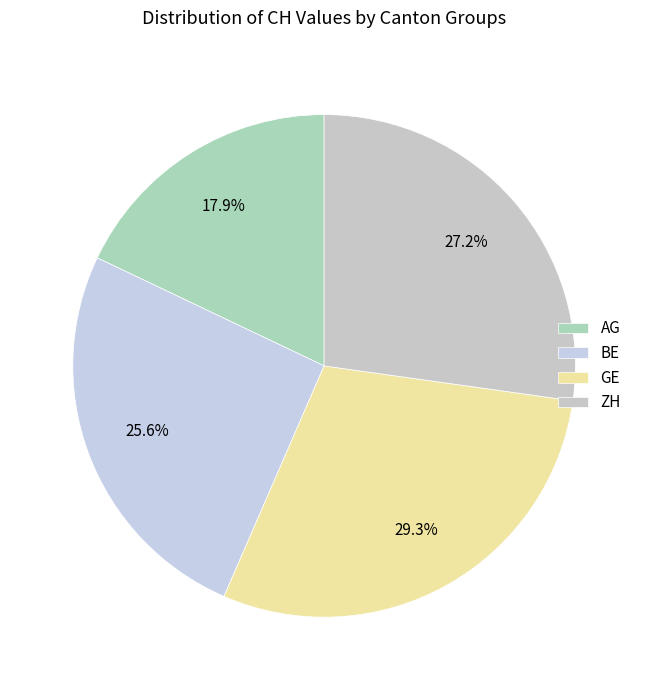

How many segments does this pie chart have?

4